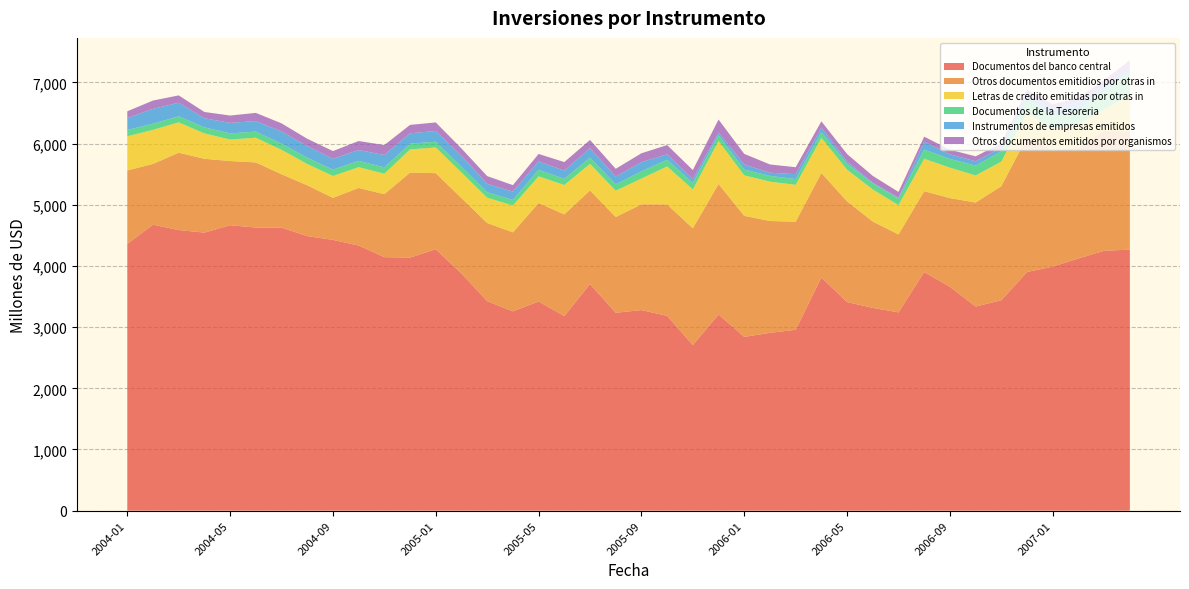

Reading right to left, list all the values displayed in this chart.

Documentos del banco central: 2007-04=4266	2007-03=4249	2007-02=4123	2007-01=3990	2006-12=3901	2006-11=3440	2006-10=3337	2006-09=3659	2006-08=3900	2006-07=3241	2006-06=3315	2006-05=3410	2006-04=3811	2006-03=2956	2006-02=2907	2006-01=2841	2005-12=3206	2005-11=2707	2005-10=3184	2005-09=3279	2005-08=3235	2005-07=3705	2005-06=3181	2005-05=3420	2005-04=3258	2005-03=3425	2005-02=3877	2005-01=4273	2004-12=4137	2004-11=4144	2004-10=4334	2004-09=4426	2004-08=4488	2004-07=4628	2004-06=4628	2004-05=4666	2004-04=4545	2004-03=4587	2004-02=4675	2004-01=4360
Otros documentos emitidios por otras in: 2007-04=1935	2007-03=1960	2007-02=1816	2007-01=1893	2006-12=2208	2006-11=1864	2006-10=1700	2006-09=1450	2006-08=1322	2006-07=1274	2006-06=1410	2006-05=1645	2006-04=1709	2006-03=1767	2006-02=1828	2006-01=1978	2005-12=2134	2005-11=1908	2005-10=1822	2005-09=1729	2005-08=1565	2005-07=1530	2005-06=1662	2005-05=1609	2005-04=1291	2005-03=1277	2005-02=1232	2005-01=1244	2004-12=1389	2004-11=1029	2004-10=941	2004-09=687	2004-08=831	2004-07=871	2004-06=1064	2004-05=1049	2004-04=1207	2004-03=1264	2004-02=993	2004-01=1201
Letras de credito emitidas por otras in: 2007-04=592	2007-03=348	2007-02=378	2007-01=362	2006-12=392	2006-11=402	2006-10=443	2006-09=498	2006-08=530	2006-07=479	2006-06=526	2006-05=519	2006-04=574	2006-03=603	2006-02=643	2006-01=662	2005-12=703	2005-11=636	2005-10=621	2005-09=421	2005-08=431	2005-07=434	2005-06=480	2005-05=436	2005-04=439	2005-03=414	2005-02=419	2005-01=420	2004-12=379	2004-11=334	2004-10=340	2004-09=358	2004-08=348	2004-07=400	2004-06=404	2004-05=352	2004-04=415	2004-03=497	2004-02=557	2004-01=559
Documentos de la Tesoreria: 2007-04=395	2007-03=313	2007-02=223	2007-01=212	2006-12=232	2006-11=168	2006-10=160	2006-09=143	2006-08=150	2006-07=109	2006-06=98	2006-05=97	2006-04=95	2006-03=94	2006-02=94	2006-01=94	2005-12=94	2005-11=105	2005-10=109	2005-09=118	2005-08=103	2005-07=102	2005-06=101	2005-05=108	2005-04=90	2005-03=89	2005-02=91	2005-01=94	2004-12=94	2004-11=104	2004-10=103	2004-09=104	2004-08=102	2004-07=101	2004-06=100	2004-05=100	2004-04=99	2004-03=98	2004-02=100	2004-01=103
Instrumentos de empresas emitidos: 2007-04=56	2007-03=66	2007-02=134	2007-01=110	2006-12=74	2006-11=59	2006-10=71	2006-09=75	2006-08=129	2006-07=13	2006-06=12	2006-05=36	2006-04=75	2006-03=80	2006-02=52	2006-01=84	2005-12=44	2005-11=63	2005-10=90	2005-09=150	2005-08=128	2005-07=155	2005-06=134	2005-05=137	2005-04=138	2005-03=138	2005-02=182	2005-01=175	2004-12=170	2004-11=203	2004-10=177	2004-09=177	2004-08=191	2004-07=198	2004-06=172	2004-05=172	2004-04=149	2004-03=222	2004-02=244	2004-01=194
Otros documentos emitidos por organismos: 2007-04=116	2007-03=104	2007-02=74	2007-01=73	2006-12=76	2006-11=71	2006-10=81	2006-09=75	2006-08=82	2006-07=94	2006-06=111	2006-05=122	2006-04=100	2006-03=114	2006-02=135	2006-01=173	2005-12=212	2005-11=149	2005-10=150	2005-09=145	2005-08=126	2005-07=134	2005-06=140	2005-05=121	2005-04=105	2005-03=126	2005-02=119	2005-01=140	2004-12=137	2004-11=162	2004-10=147	2004-09=126	2004-08=119	2004-07=133	2004-06=134	2004-05=120	2004-04=102	2004-03=120	2004-02=135	2004-01=111